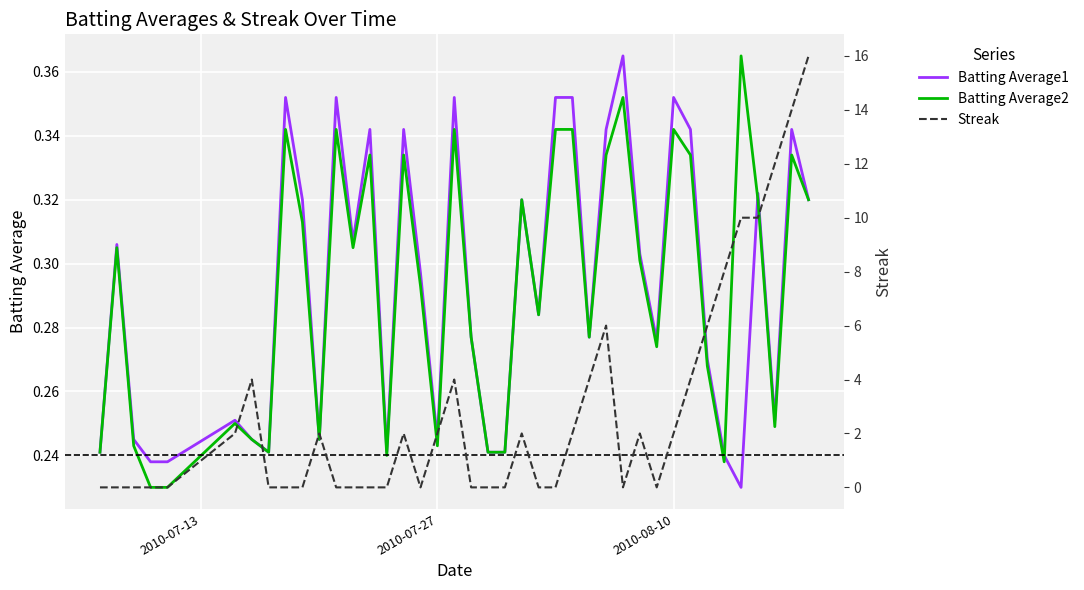

How many interior local valleys does the Batting Average1 series have?

10